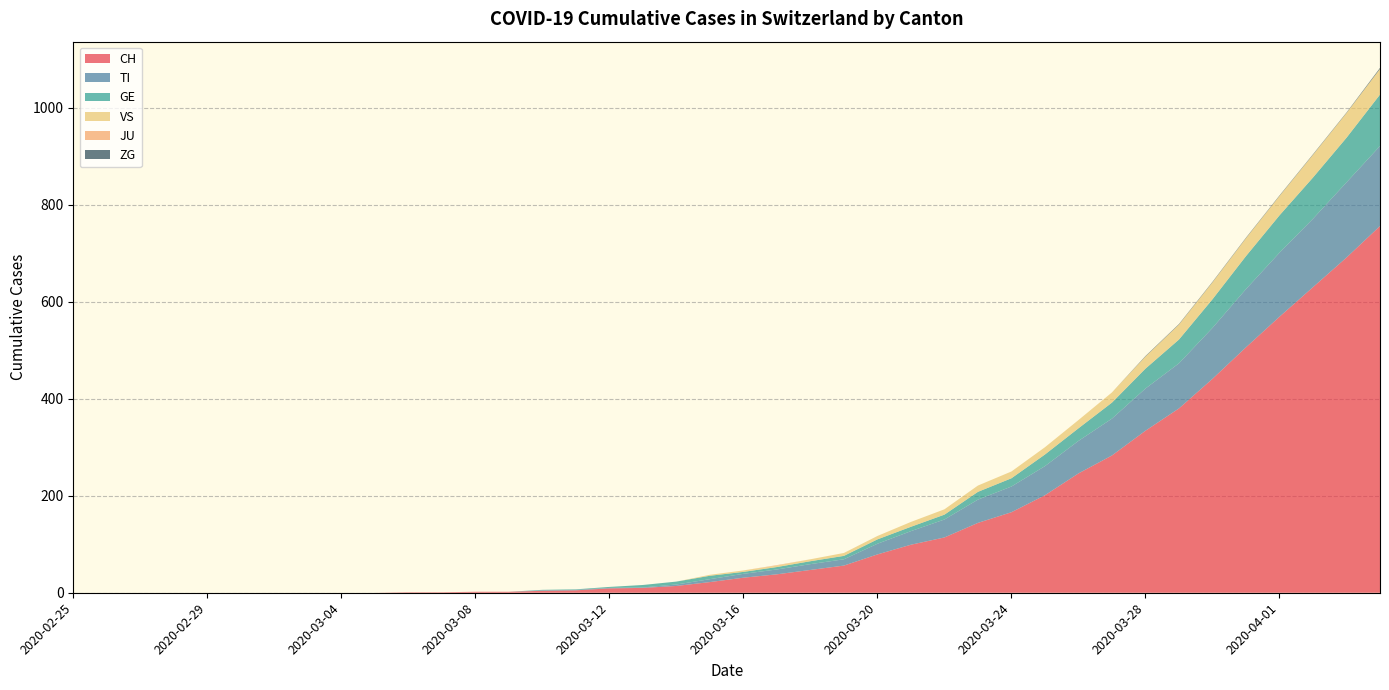

Reading right to left, what are all the values shown in this chart?

CH: 2020-04-04=756	2020-04-03=691	2020-04-02=630	2020-04-01=569	2020-03-31=506	2020-03-30=441	2020-03-29=380	2020-03-28=334	2020-03-27=283	2020-03-26=246	2020-03-25=201	2020-03-24=166	2020-03-23=144	2020-03-22=114	2020-03-21=99	2020-03-20=79	2020-03-19=56	2020-03-18=47	2020-03-17=38	2020-03-16=31	2020-03-15=22	2020-03-14=14	2020-03-13=10	2020-03-12=9	2020-03-11=5	2020-03-10=4	2020-03-09=2	2020-03-08=2	2020-03-07=1	2020-03-06=1	2020-03-05=0	2020-03-04=0	2020-03-03=0	2020-03-02=0	2020-03-01=0	2020-02-29=0	2020-02-28=0	2020-02-27=0	2020-02-26=0	2020-02-25=0
TI: 2020-04-04=165	2020-04-03=155	2020-04-02=141	2020-04-01=132	2020-03-31=120	2020-03-30=105	2020-03-29=93	2020-03-28=87	2020-03-27=76	2020-03-26=67	2020-03-25=60	2020-03-24=53	2020-03-23=48	2020-03-22=37	2020-03-21=28	2020-03-20=22	2020-03-19=13	2020-03-18=12	2020-03-17=10	2020-03-16=8	2020-03-15=6	2020-03-14=3	2020-03-13=1	2020-03-12=1	2020-03-11=1	2020-03-10=1	2020-03-09=0	2020-03-08=0	2020-03-07=0	2020-03-06=0	2020-03-05=0	2020-03-04=0	2020-03-03=0	2020-03-02=0	2020-03-01=0	2020-02-29=0	2020-02-28=0	2020-02-27=0	2020-02-26=0	2020-02-25=0
GE: 2020-04-04=106	2020-04-03=92	2020-04-02=85	2020-04-01=77	2020-03-31=68	2020-03-30=59	2020-03-29=49	2020-03-28=41	2020-03-27=33	2020-03-26=26	2020-03-25=24	2020-03-24=17	2020-03-23=16	2020-03-22=10	2020-03-21=9	2020-03-20=9	2020-03-19=7	2020-03-18=6	2020-03-17=5	2020-03-16=4	2020-03-15=7	2020-03-14=6	2020-03-13=5	2020-03-12=2	2020-03-11=1	2020-03-10=1	2020-03-09=0	2020-03-08=0	2020-03-07=0	2020-03-06=0	2020-03-05=0	2020-03-04=0	2020-03-03=0	2020-03-02=0	2020-03-01=0	2020-02-29=0	2020-02-28=0	2020-02-27=0	2020-02-26=0	2020-02-25=0
VS: 2020-04-04=53	2020-04-03=51	2020-04-02=47	2020-04-01=40	2020-03-31=37	2020-03-30=35	2020-03-29=31	2020-03-28=25	2020-03-27=21	2020-03-26=17	2020-03-25=15	2020-03-24=14	2020-03-23=13	2020-03-22=11	2020-03-21=10	2020-03-20=7	2020-03-19=6	2020-03-18=4	2020-03-17=3	2020-03-16=3	2020-03-15=2	2020-03-14=0	2020-03-13=0	2020-03-12=0	2020-03-11=0	2020-03-10=0	2020-03-09=0	2020-03-08=0	2020-03-07=0	2020-03-06=0	2020-03-05=0	2020-03-04=0	2020-03-03=0	2020-03-02=0	2020-03-01=0	2020-02-29=0	2020-02-28=0	2020-02-27=0	2020-02-26=0	2020-02-25=0
JU: 2020-04-04=0	2020-04-03=0	2020-04-02=0	2020-04-01=0	2020-03-31=0	2020-03-30=0	2020-03-29=0	2020-03-28=0	2020-03-27=0	2020-03-26=0	2020-03-25=0	2020-03-24=0	2020-03-23=0	2020-03-22=0	2020-03-21=0	2020-03-20=0	2020-03-19=0	2020-03-18=0	2020-03-17=1	2020-03-16=0	2020-03-15=0	2020-03-14=0	2020-03-13=0	2020-03-12=0	2020-03-11=0	2020-03-10=0	2020-03-09=0	2020-03-08=0	2020-03-07=0	2020-03-06=0	2020-03-05=0	2020-03-04=0	2020-03-03=0	2020-03-02=0	2020-03-01=0	2020-02-29=0	2020-02-28=0	2020-02-27=0	2020-02-26=0	2020-02-25=0
ZG: 2020-04-04=2	2020-04-03=1	2020-04-02=1	2020-04-01=1	2020-03-31=1	2020-03-30=1	2020-03-29=1	2020-03-28=1	2020-03-27=0	2020-03-26=0	2020-03-25=0	2020-03-24=0	2020-03-23=0	2020-03-22=0	2020-03-21=0	2020-03-20=0	2020-03-19=0	2020-03-18=0	2020-03-17=0	2020-03-16=0	2020-03-15=0	2020-03-14=0	2020-03-13=0	2020-03-12=0	2020-03-11=0	2020-03-10=0	2020-03-09=0	2020-03-08=0	2020-03-07=0	2020-03-06=0	2020-03-05=0	2020-03-04=0	2020-03-03=0	2020-03-02=0	2020-03-01=0	2020-02-29=0	2020-02-28=0	2020-02-27=0	2020-02-26=0	2020-02-25=0